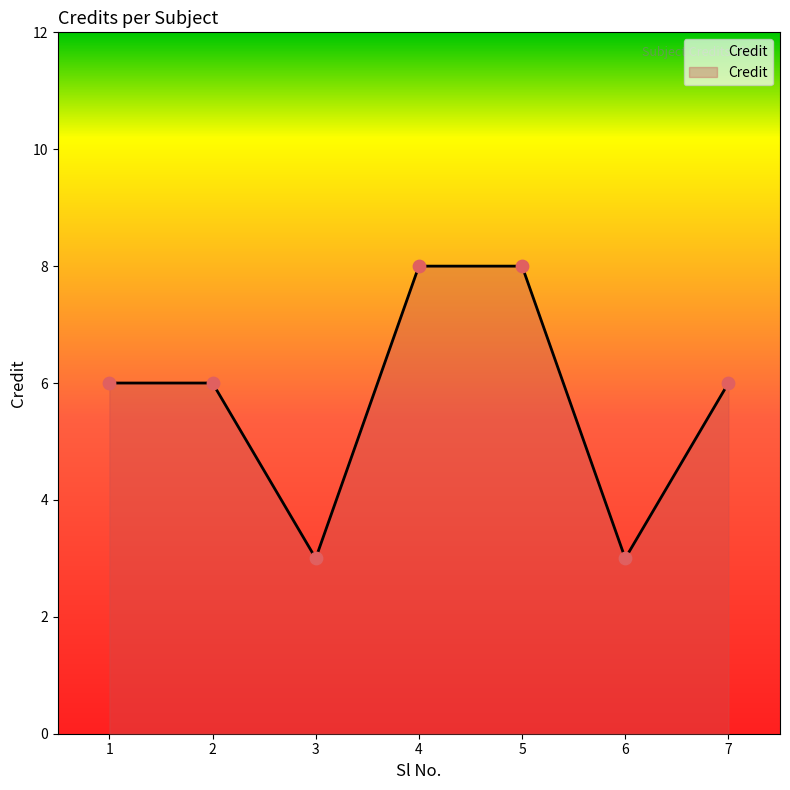

Which has a higher value, 7 or 3?

7